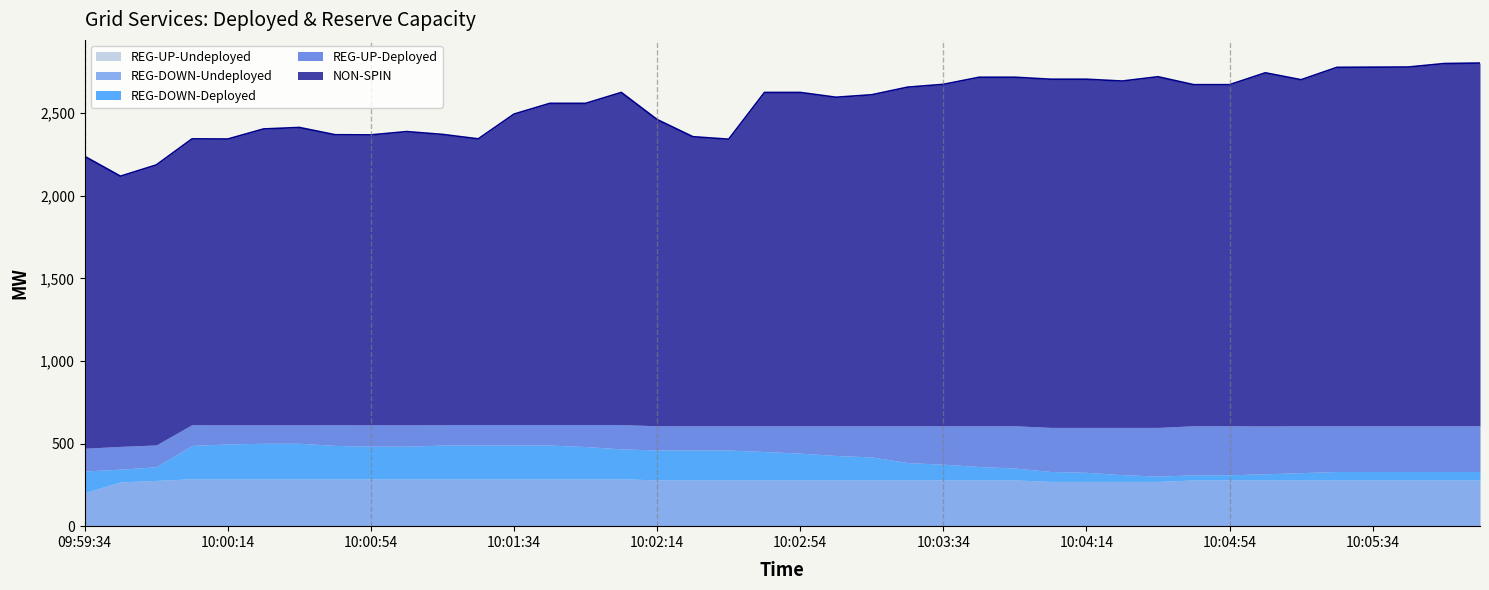

What is the sum of all REG-DOWN-Deployed values?

5025